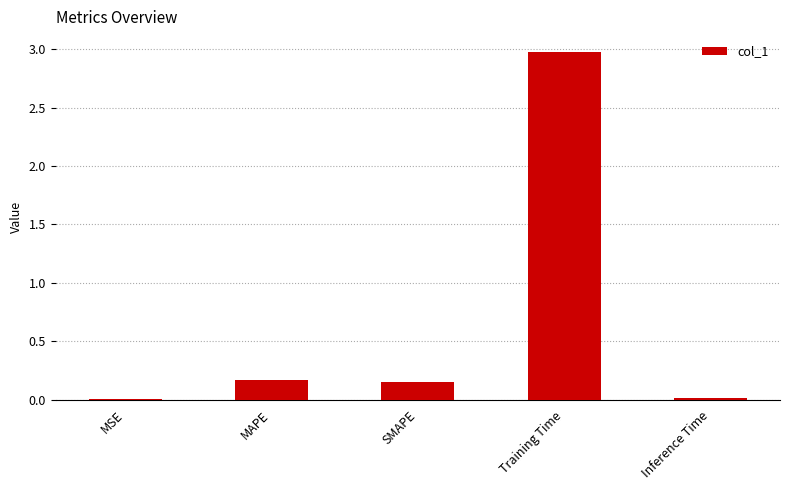

What is the greatest value displayed?

3.0